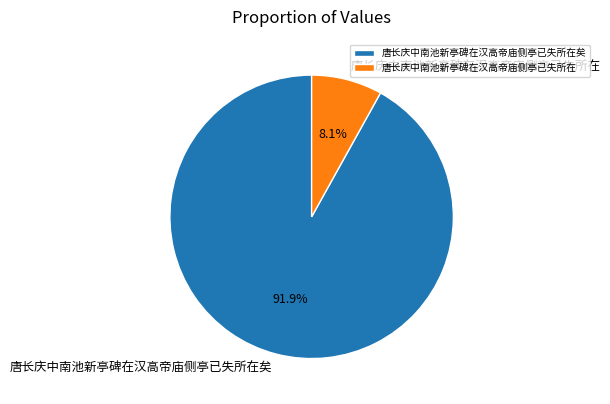

Is it true that 唐长庆中南池新亭碑在汉高帝庙侧亭已失所在 is 1% of the pie?

False